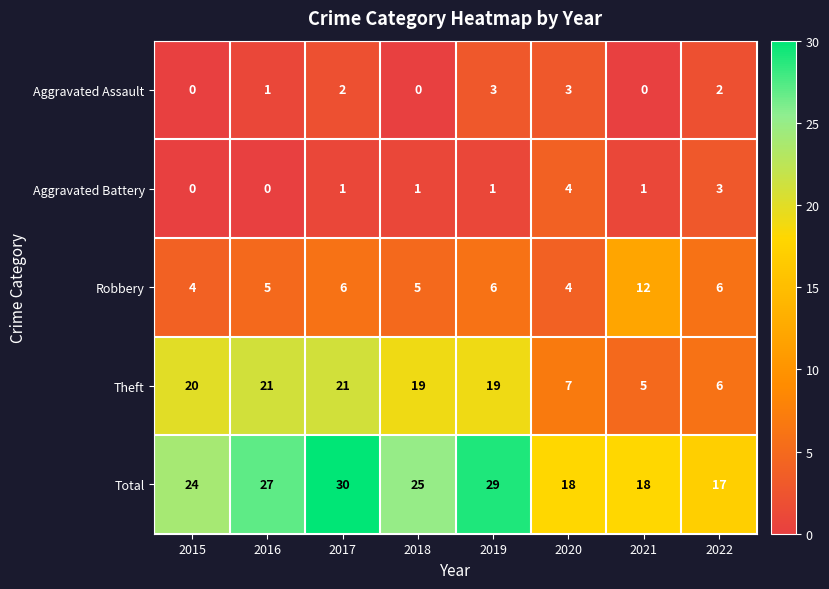

What is the greatest value displayed?

30